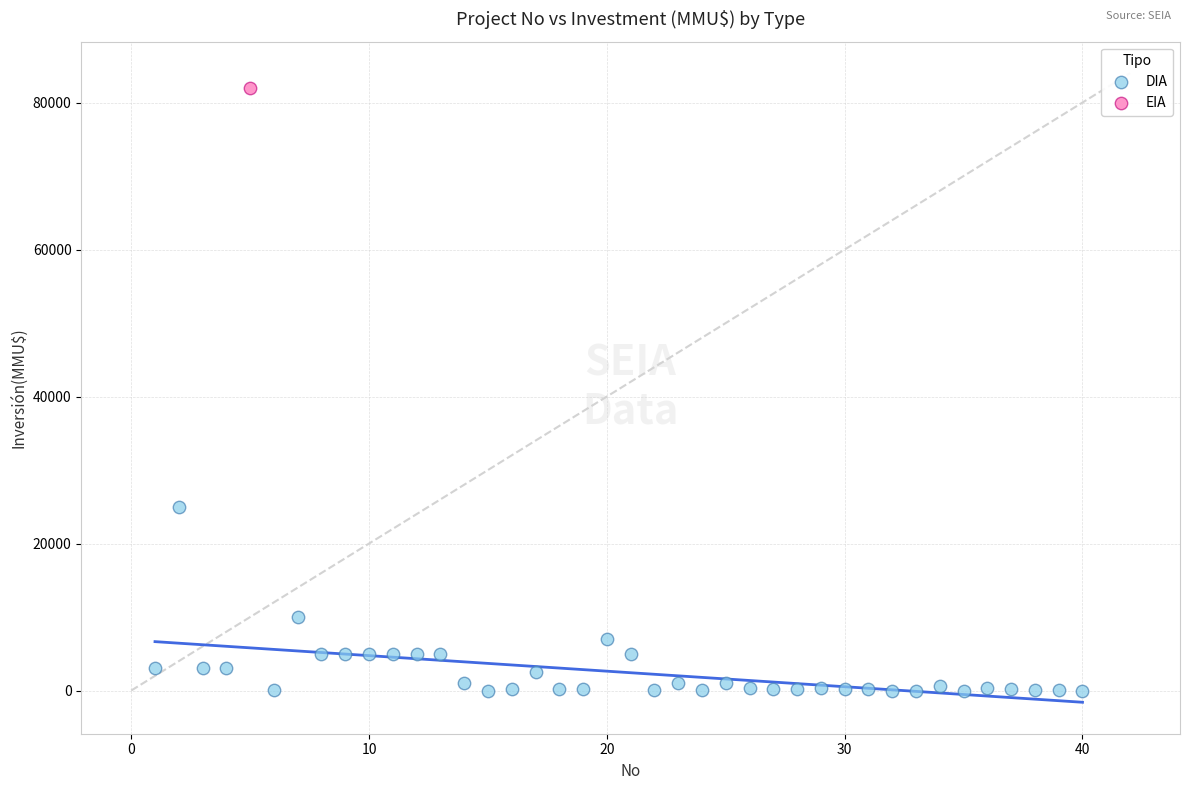

What are all the series names shown in the legend?

DIA, EIA